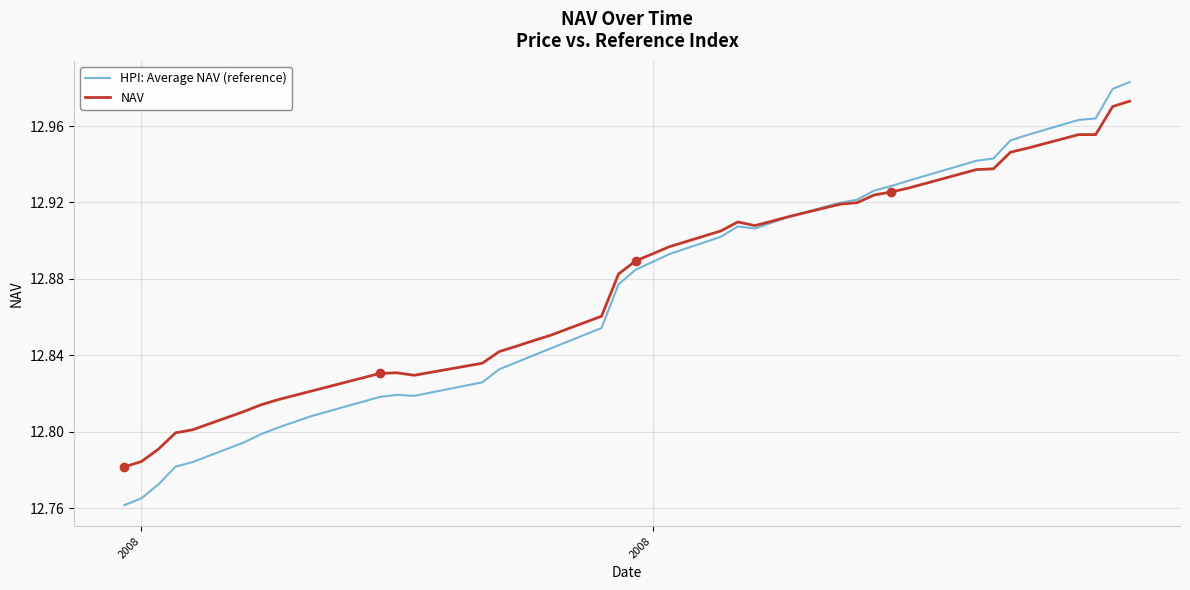

Which series has the largest range (max minus min)?

HPI: Average NAV (reference)